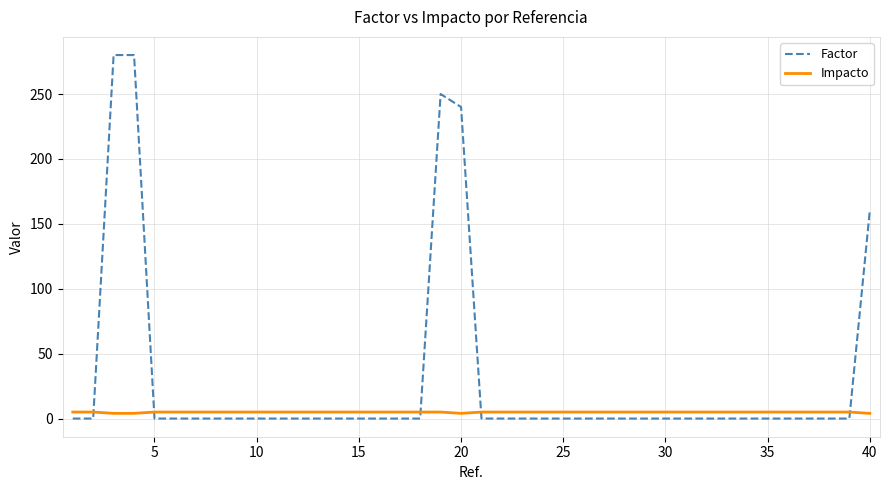

Which series has the largest range (max minus min)?

Factor